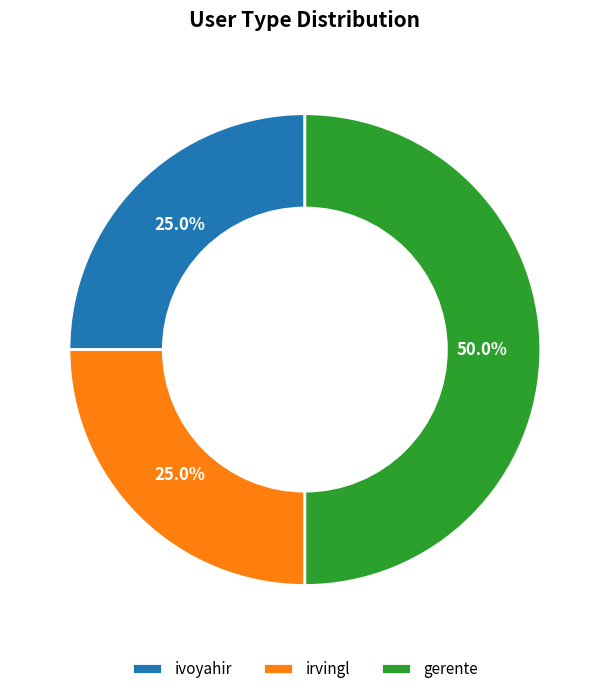

To the nearest percent, what percentage of the pie is irvingl?

25%